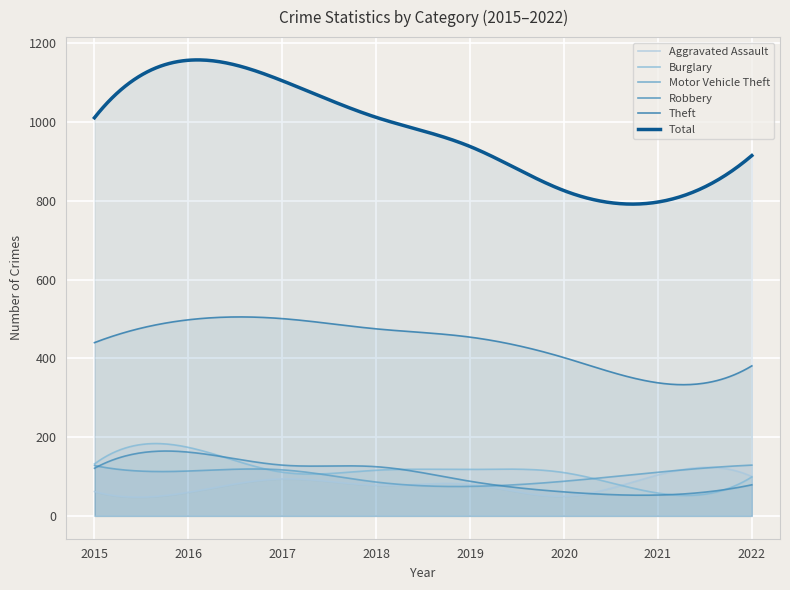

At how many categories does at least one series exceed 1055?

2